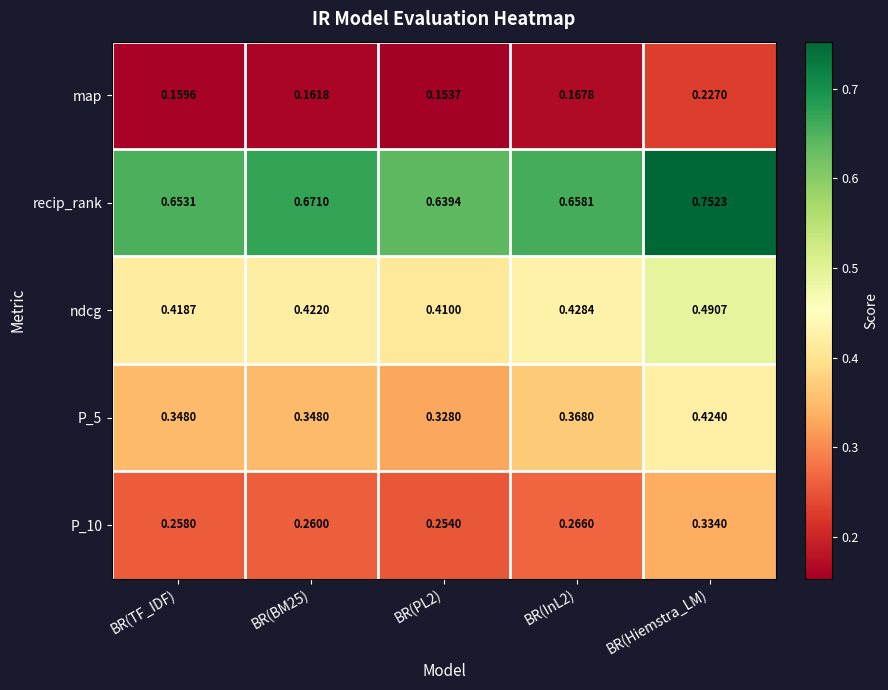

Which label corresponds to the largest value in the chart?

BR(Hiemstra_LM)